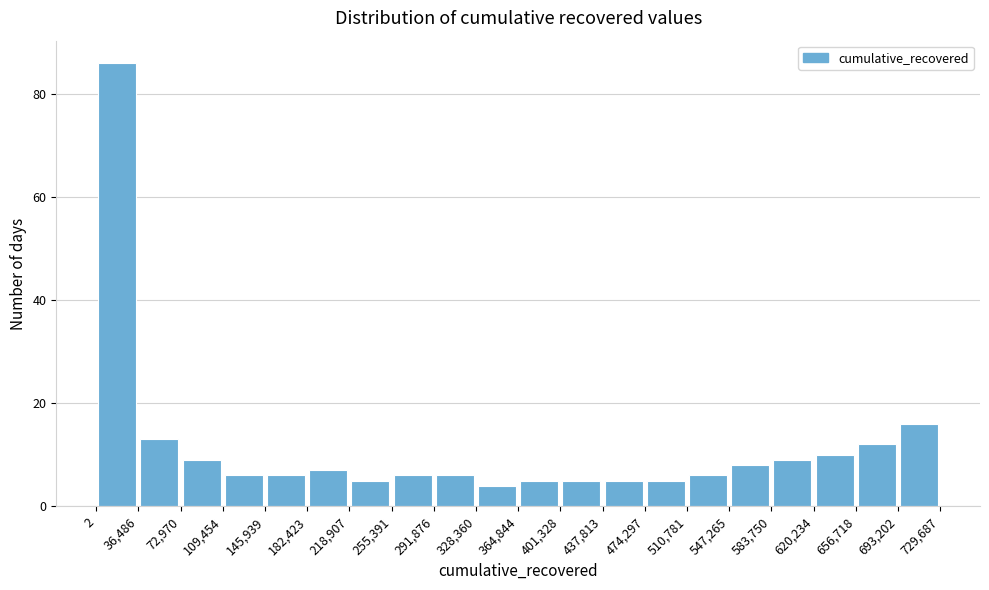

Over which range of the x-axis is the bar tallest?

2 to 36,486